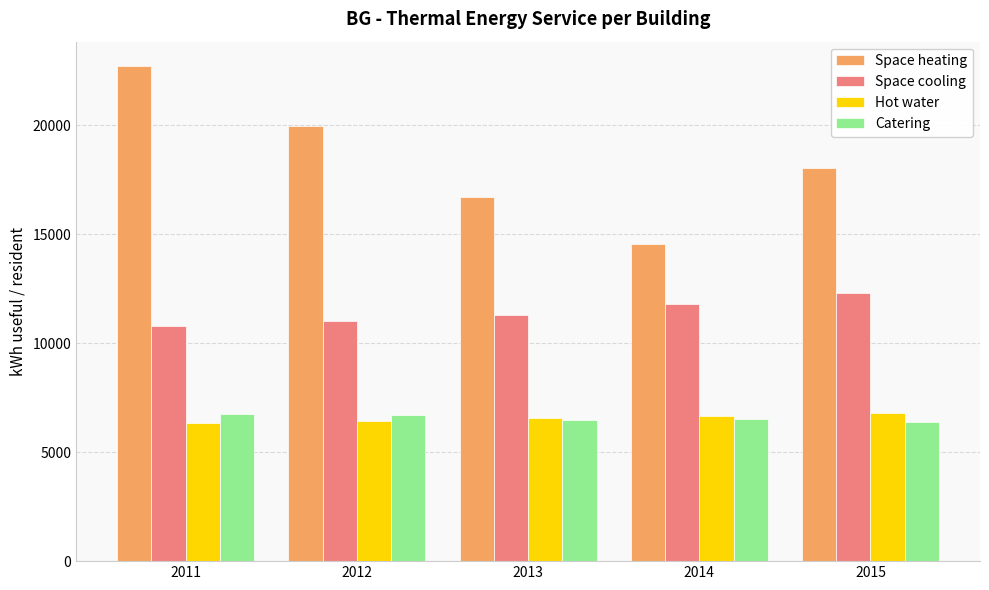

Does the chart contain stacked bars?

No